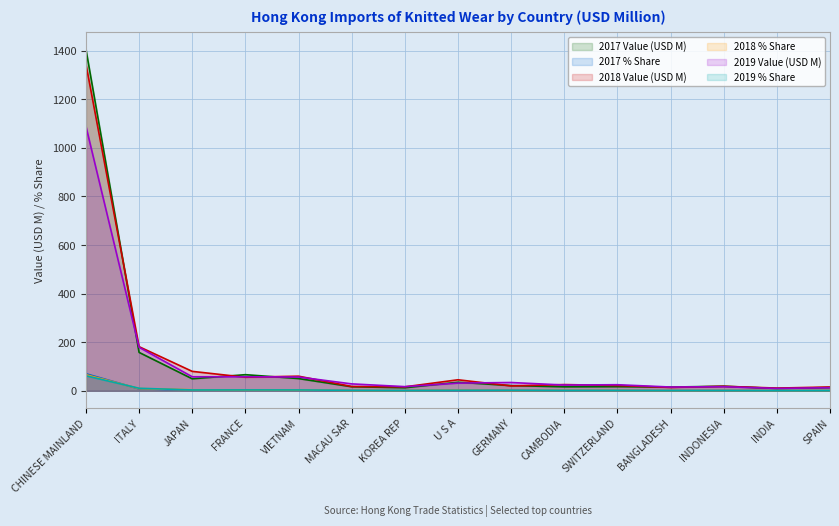

At which category does 2019 % Share reach its first local peak?

GERMANY